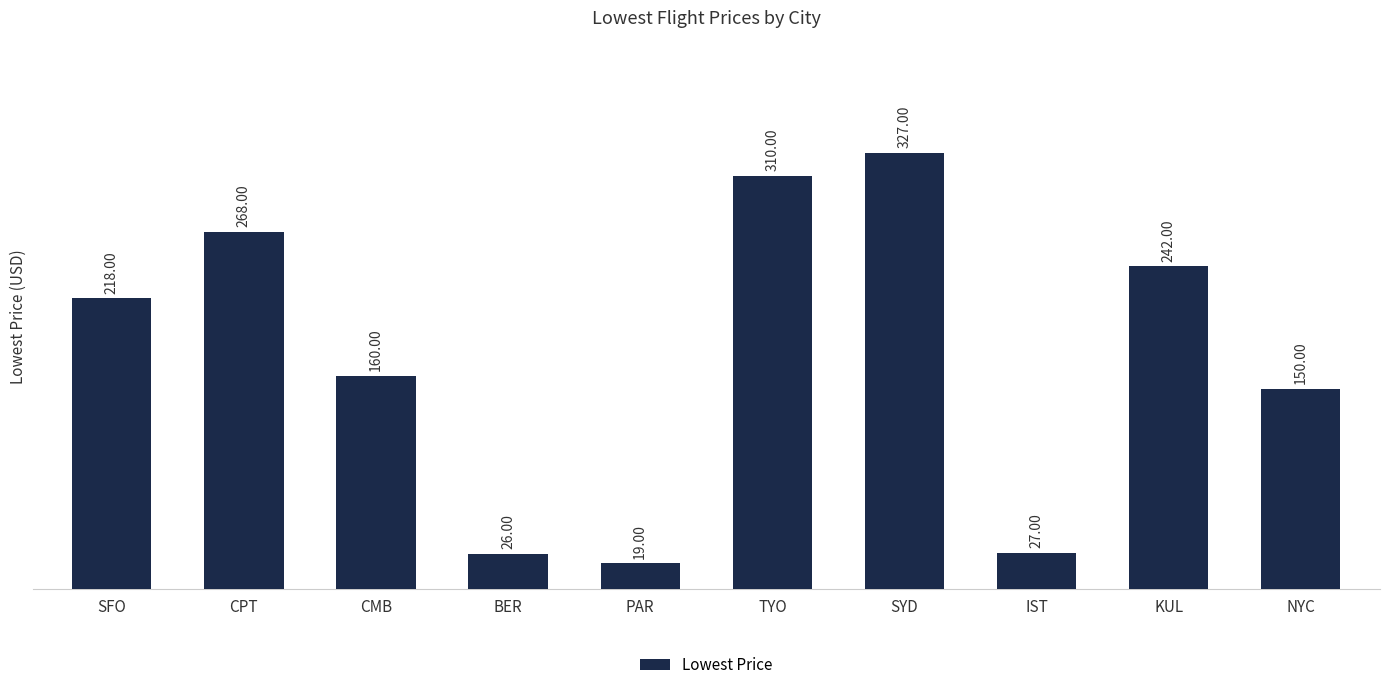

What position from the left is NYC?

10